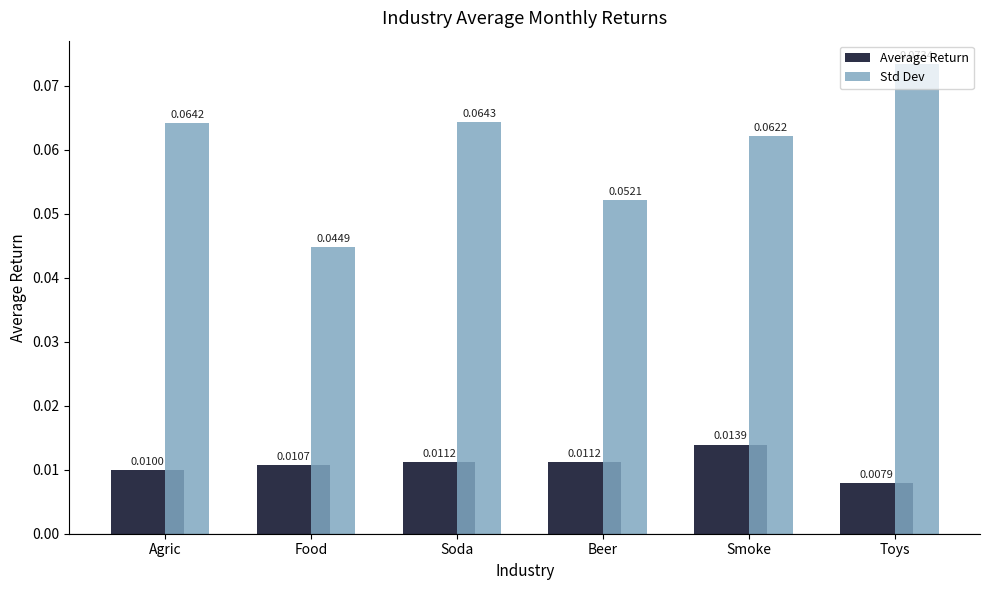

At which category is the sum across all series the highest?

Toys